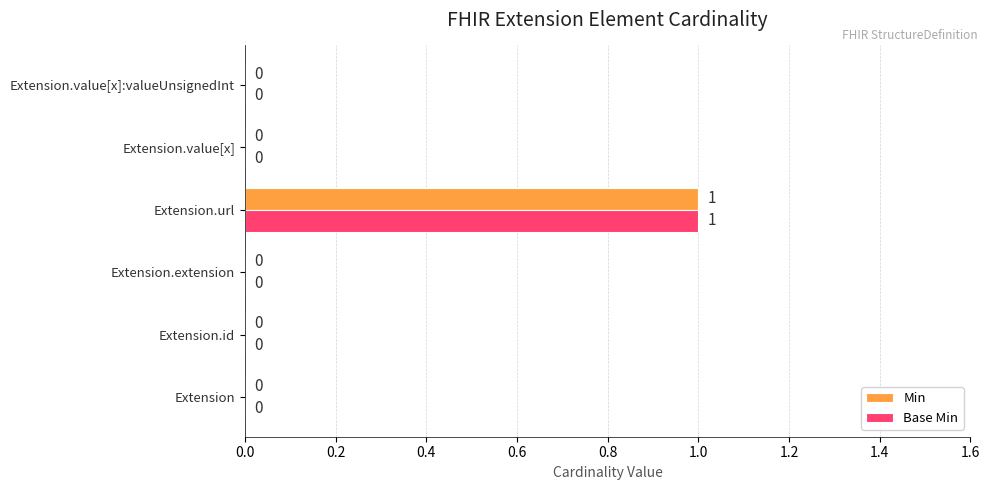

Is the value of Base Min at Extension.url greater than the value of Min at Extension.id?

Yes